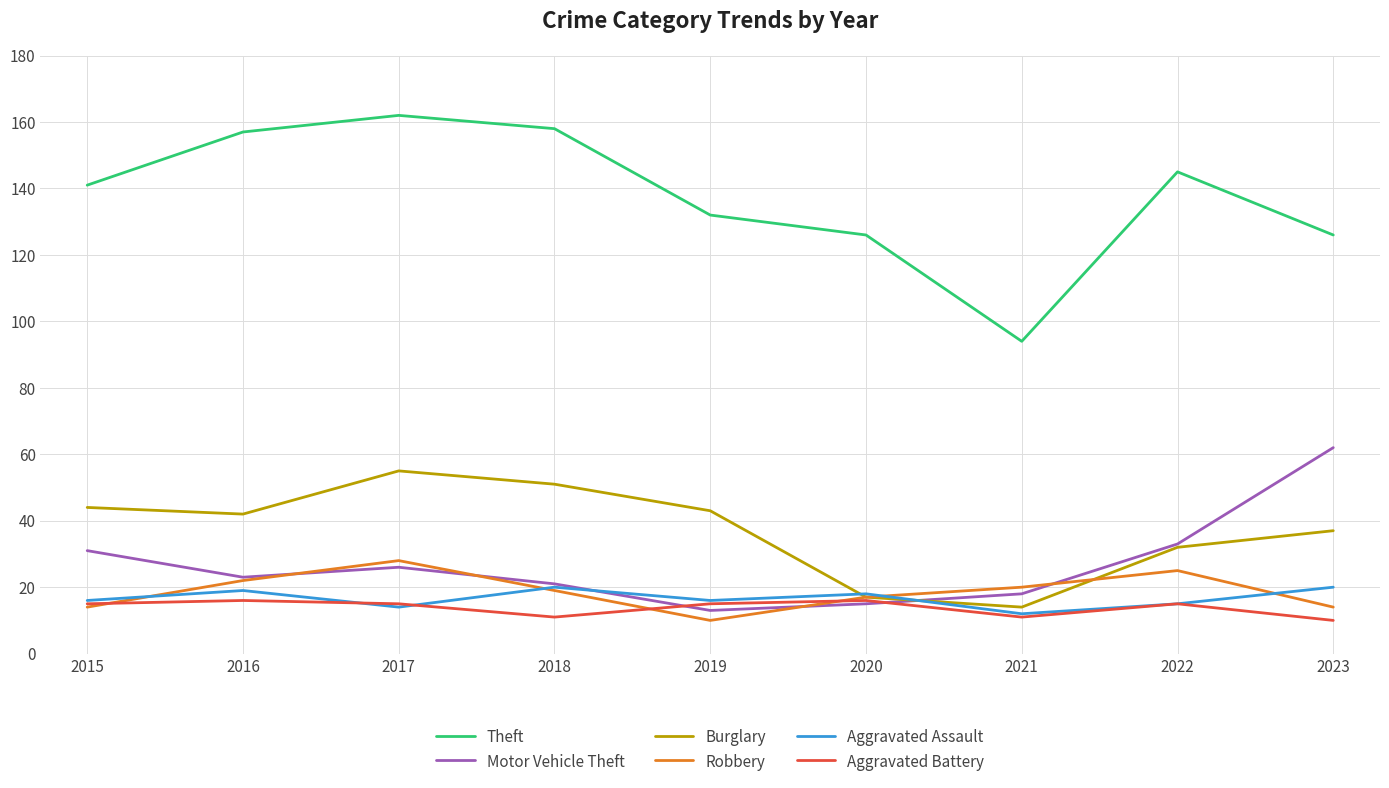

What is the maximum value for Robbery?

28